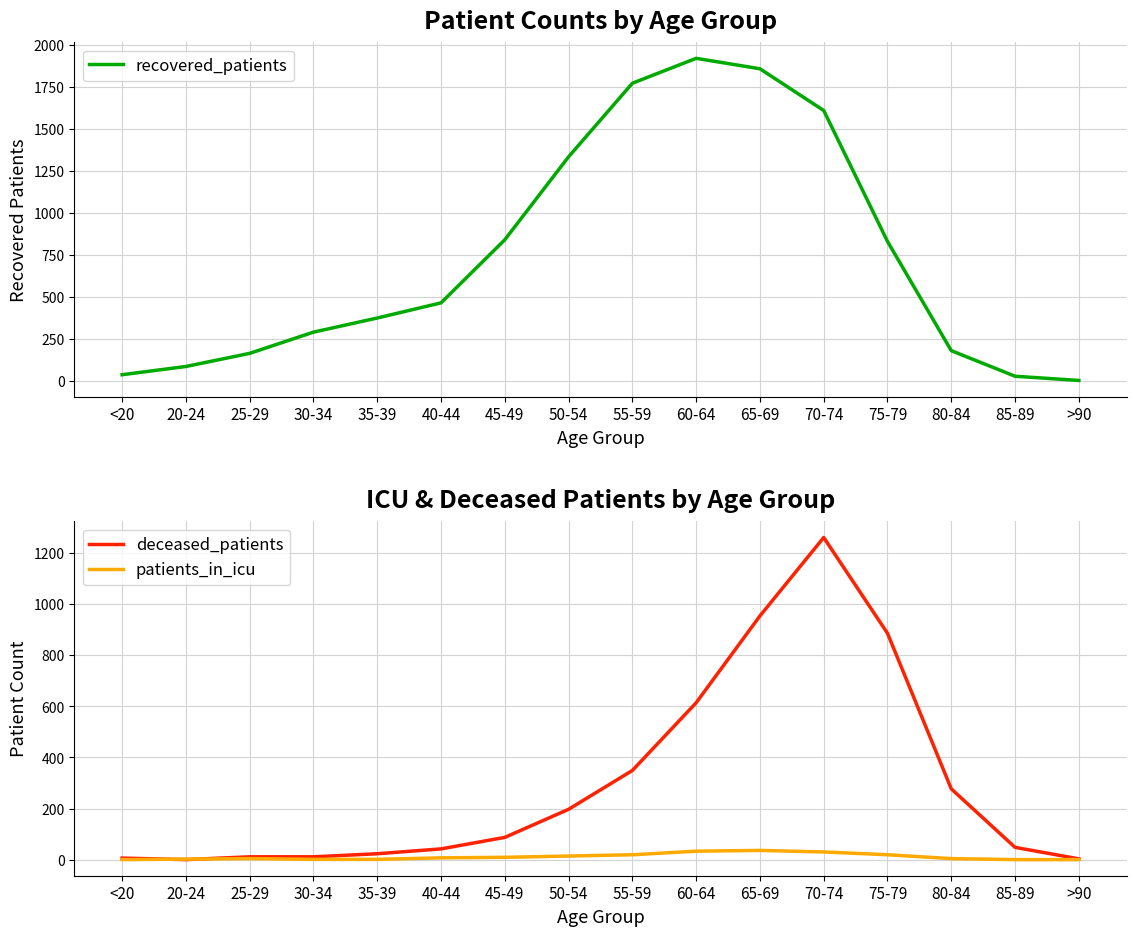

At which category does the chart reach its minimum across all series?

20-24